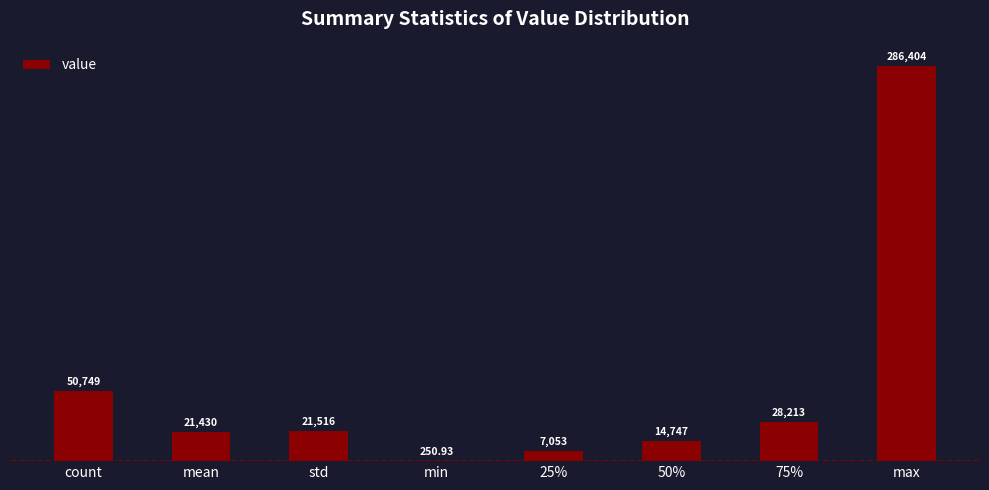

Where does the data first go above 21516?

count